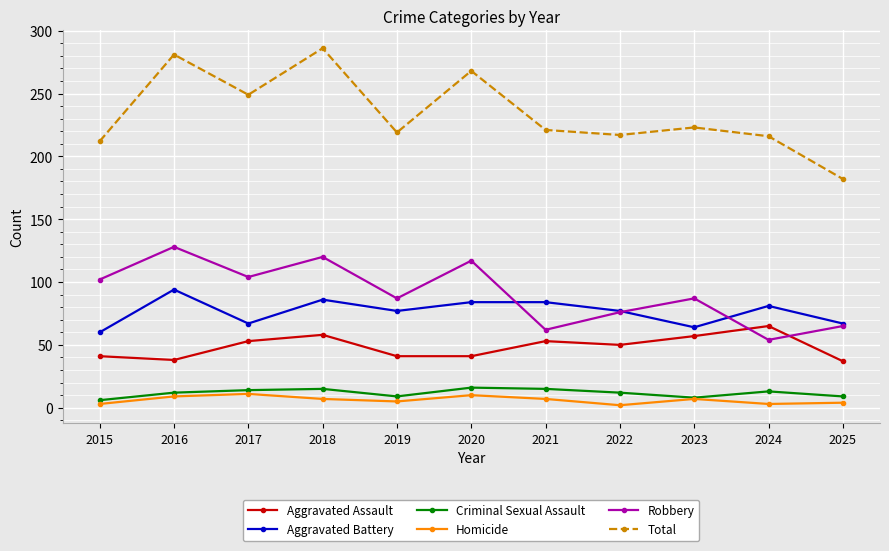

What is the sum of all Criminal Sexual Assault values?

129